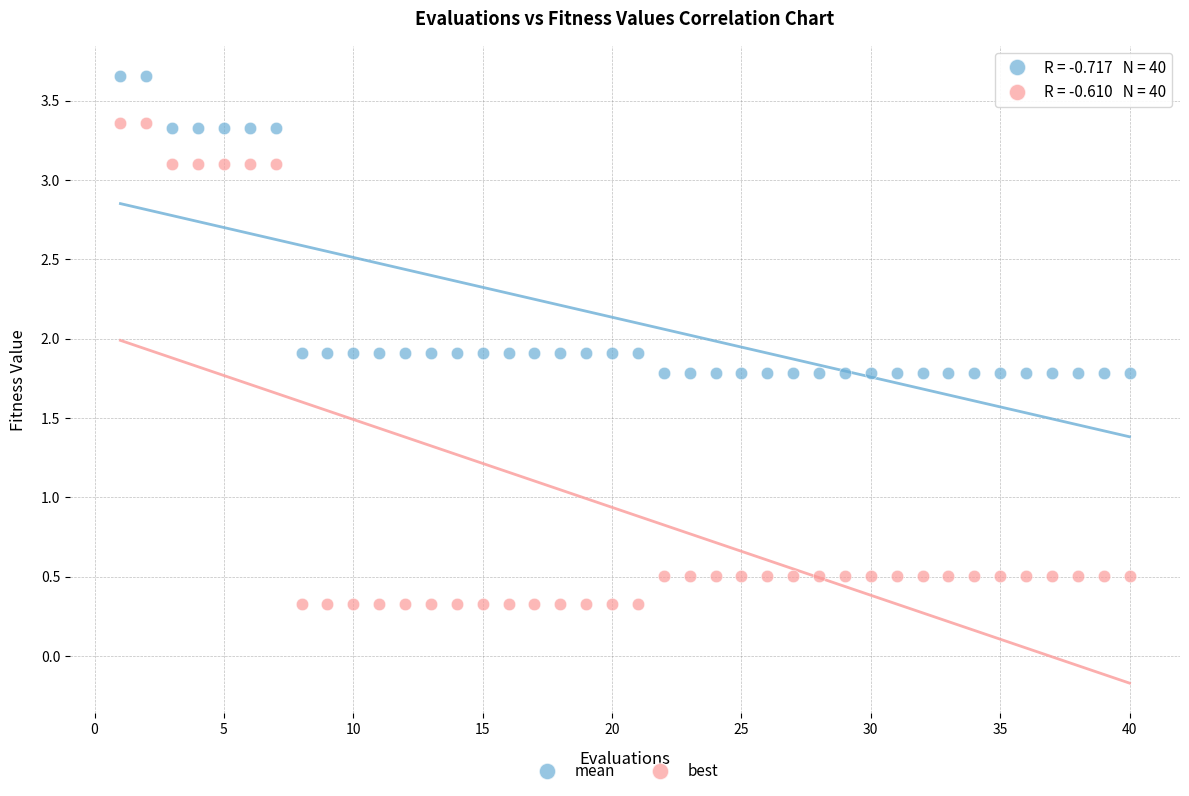

Which series reaches the minimum Y coordinate?

best